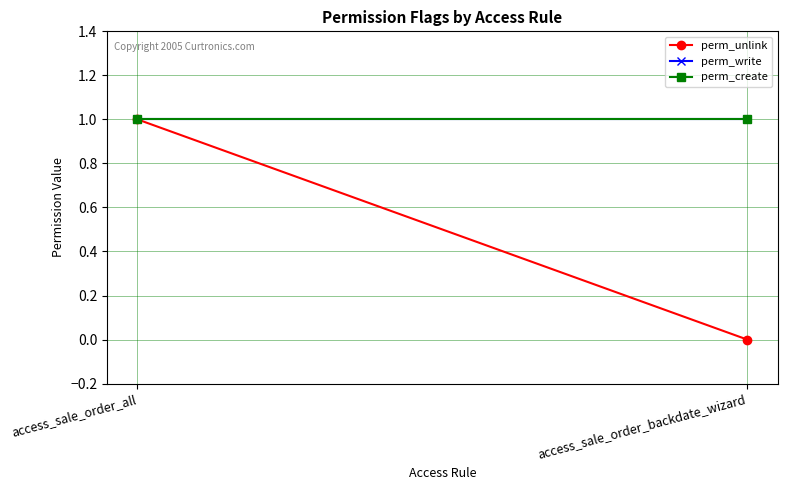

What is the sum of the perm_create values at access_sale_order_all and access_sale_order_backdate_wizard?

2